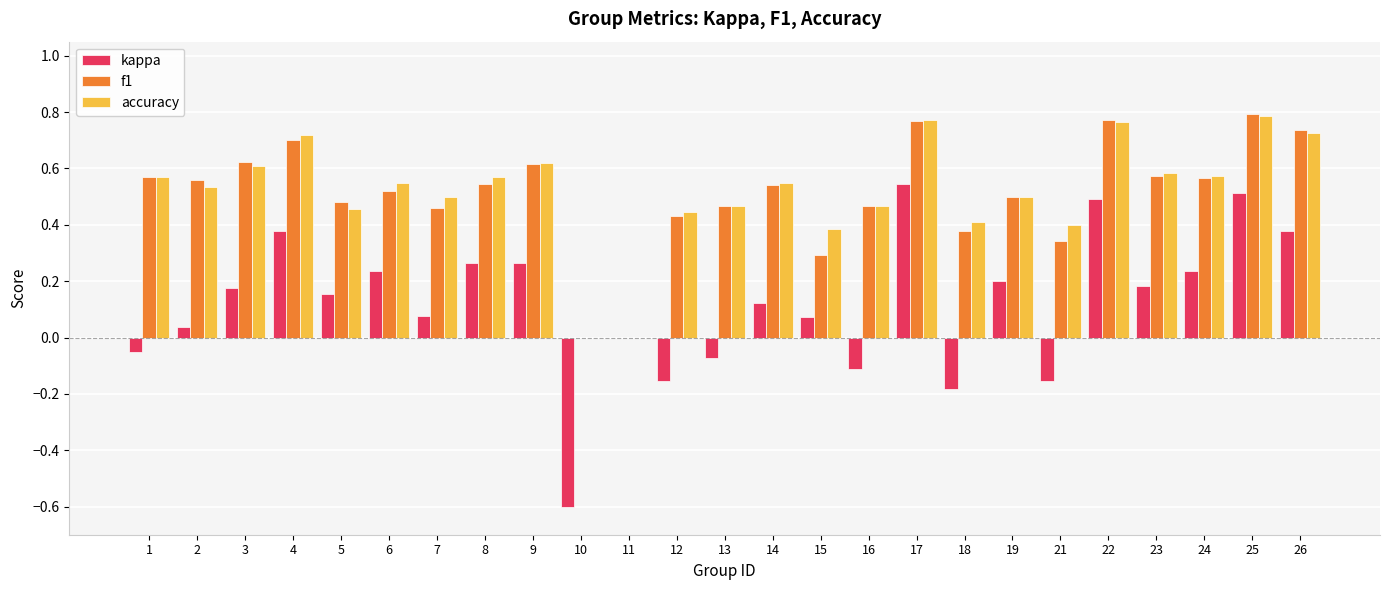

What is the total value across all series at 13?

0.9